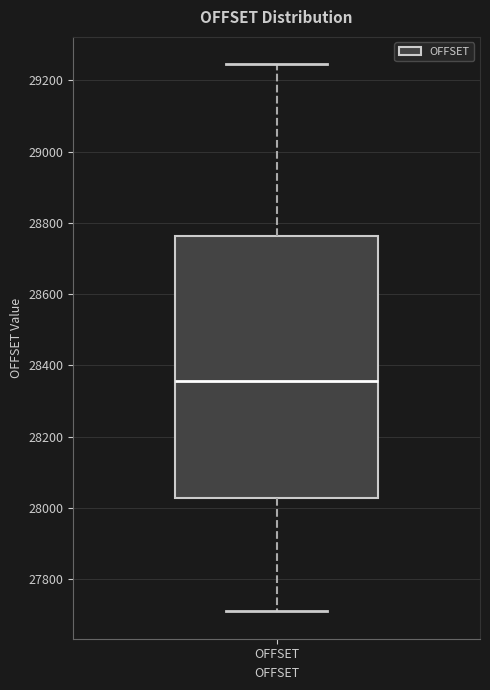

Read this box plot against the y-axis: the position of the median line, the range covered by the box, and the ends of both whiskers. The values are not printed on the chart, so give them approximately, as read against the axis.

median 28360, box 28020 to 28760, whiskers 27720 to 29240